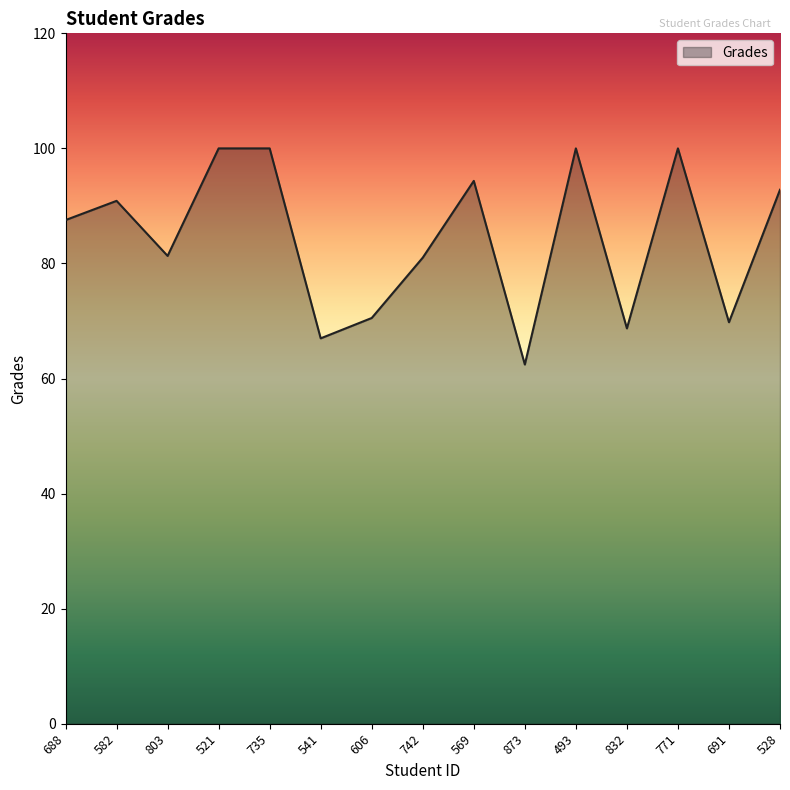

What is the change in value from 582 to 493?

+9.1